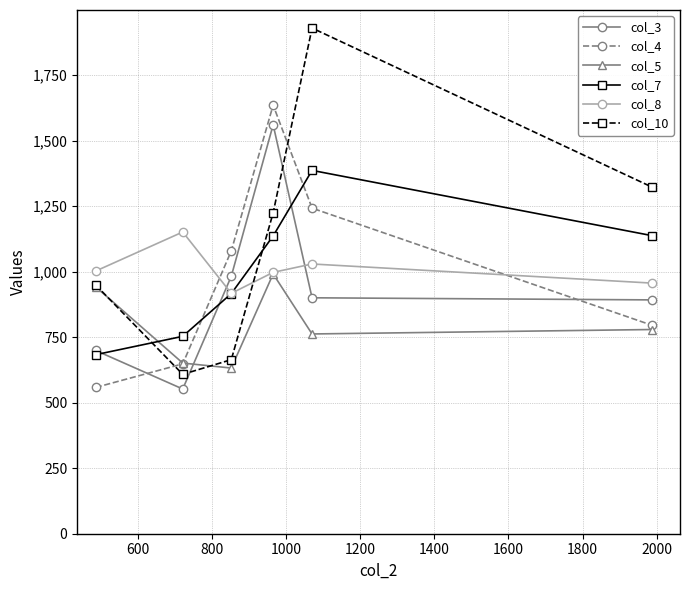

What is the maximum value for col_5?

991